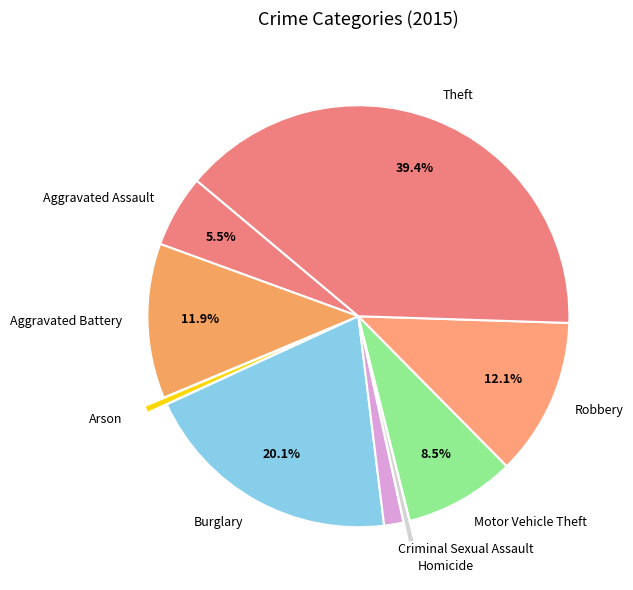

Is Aggravated Assault the majority of the pie?

No